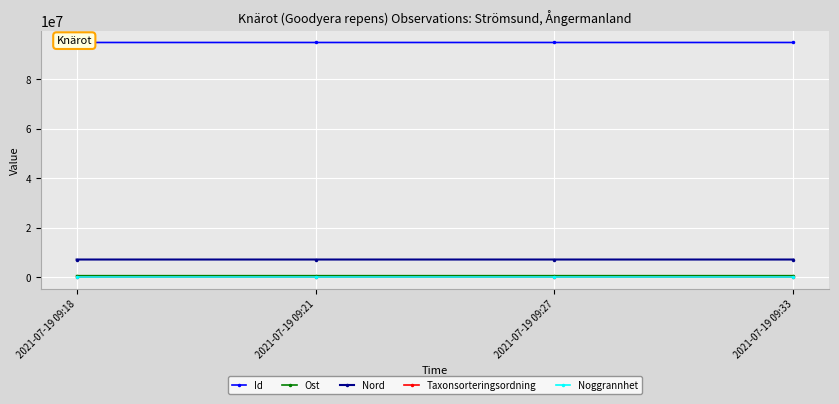

What is the value of the Taxonsorteringsordning point at the 2nd from the left?

96334.0